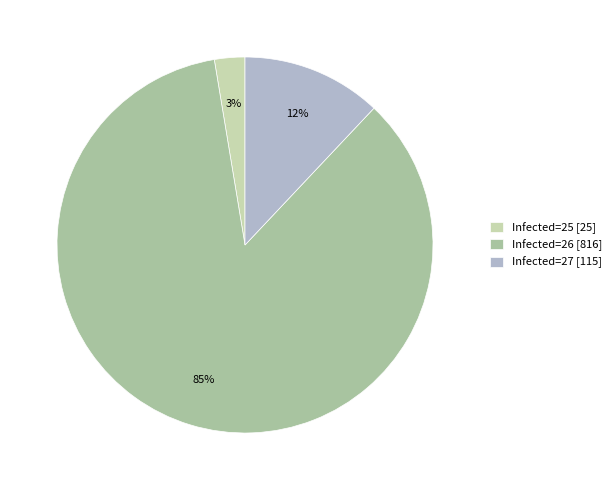

Is there a majority slice in this chart?

Yes